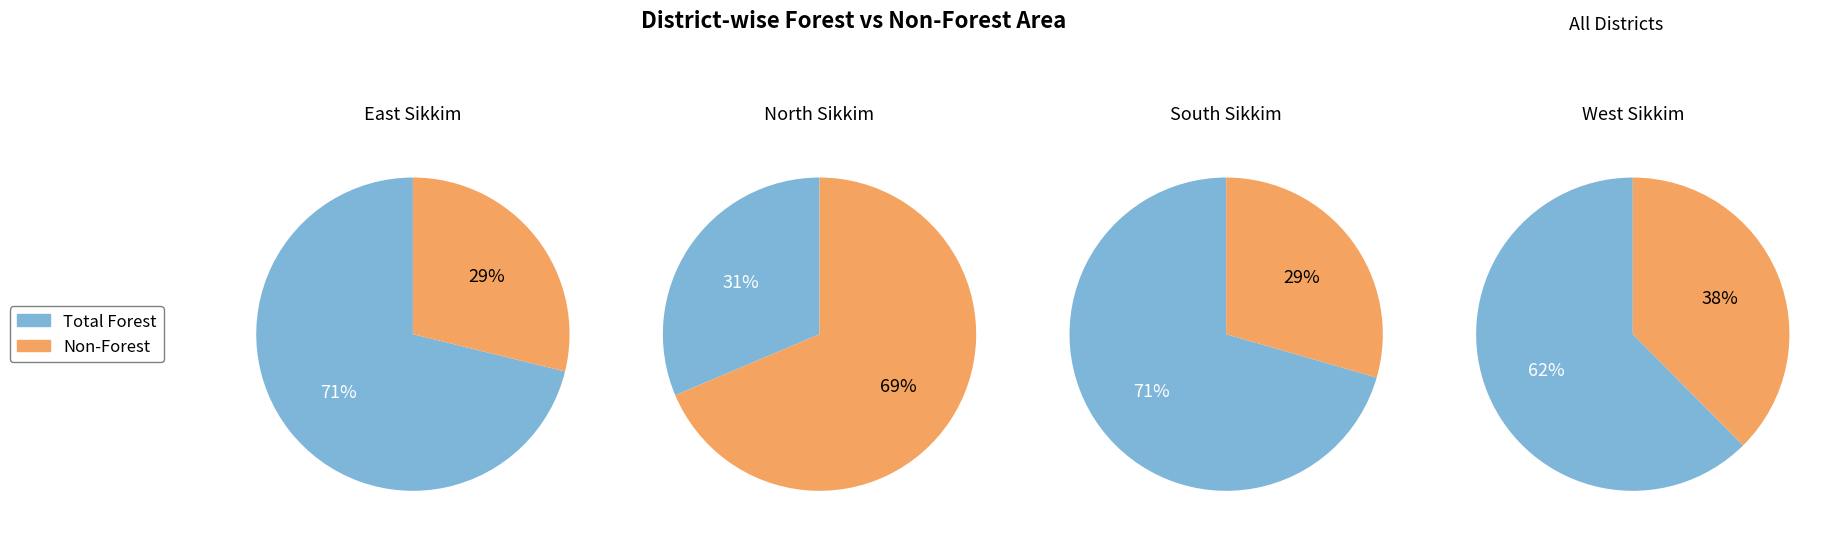

What is the smallest slice in the pie chart?

South Sikkim